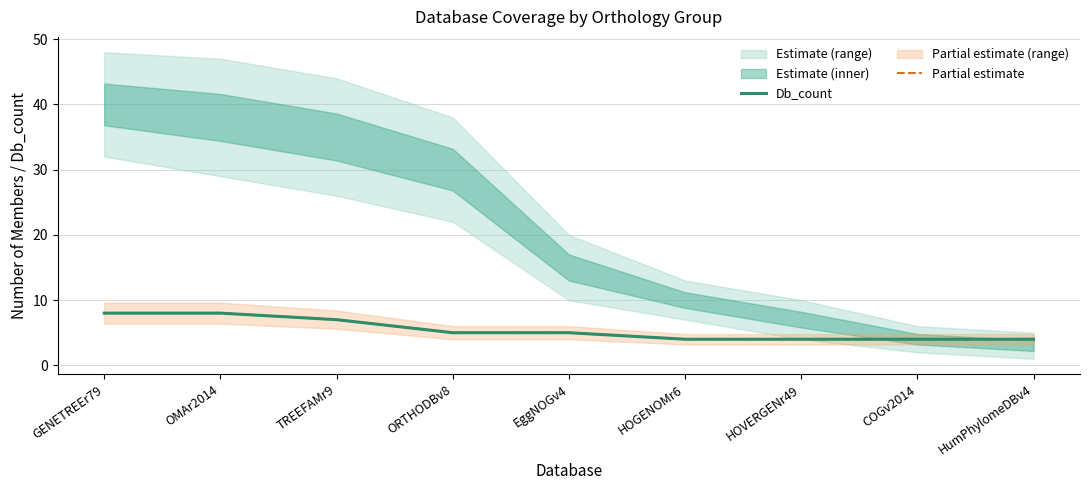

What is the label of the 2nd point from the right?

COGv2014